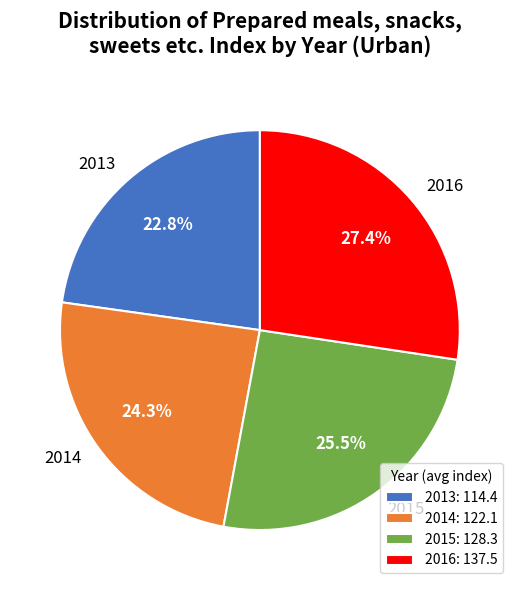

Is the sum of 2016 and 2014 greater than half?

Yes